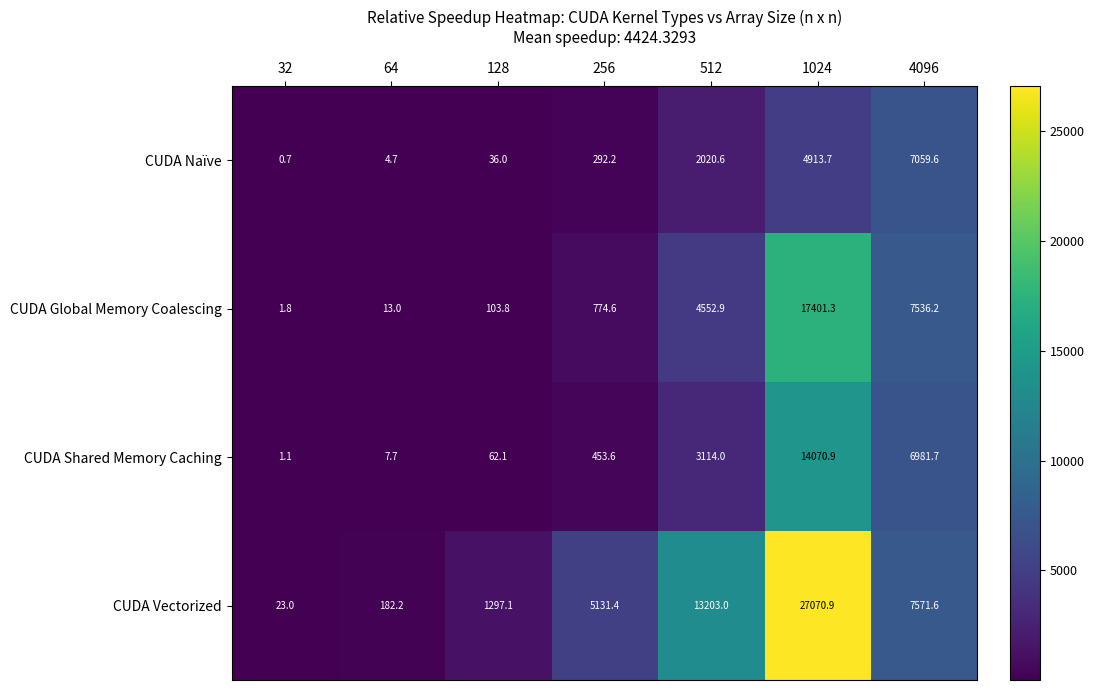

List the labels in order of CUDA Naïve value, largest first.

4096, 1024, 512, 256, 128, 64, 32